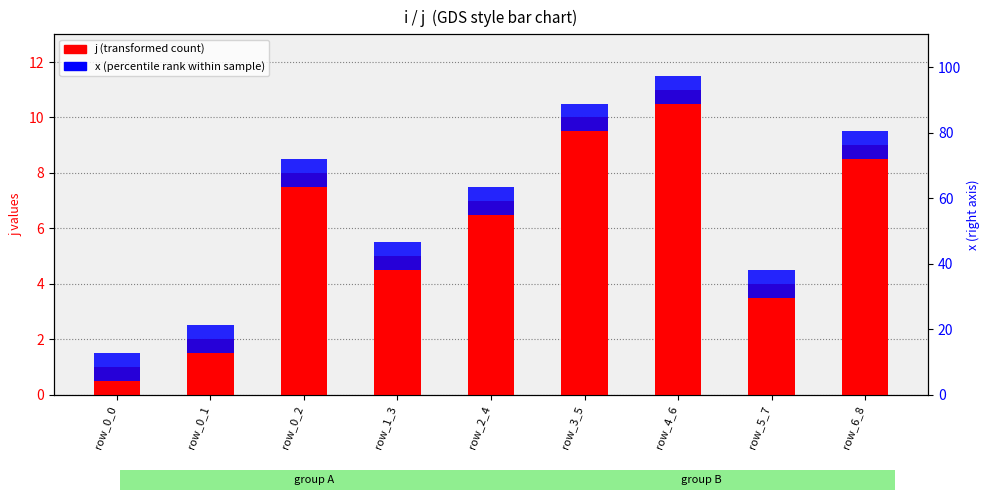

What is the label of the 9th bar from the left?

row_6_8